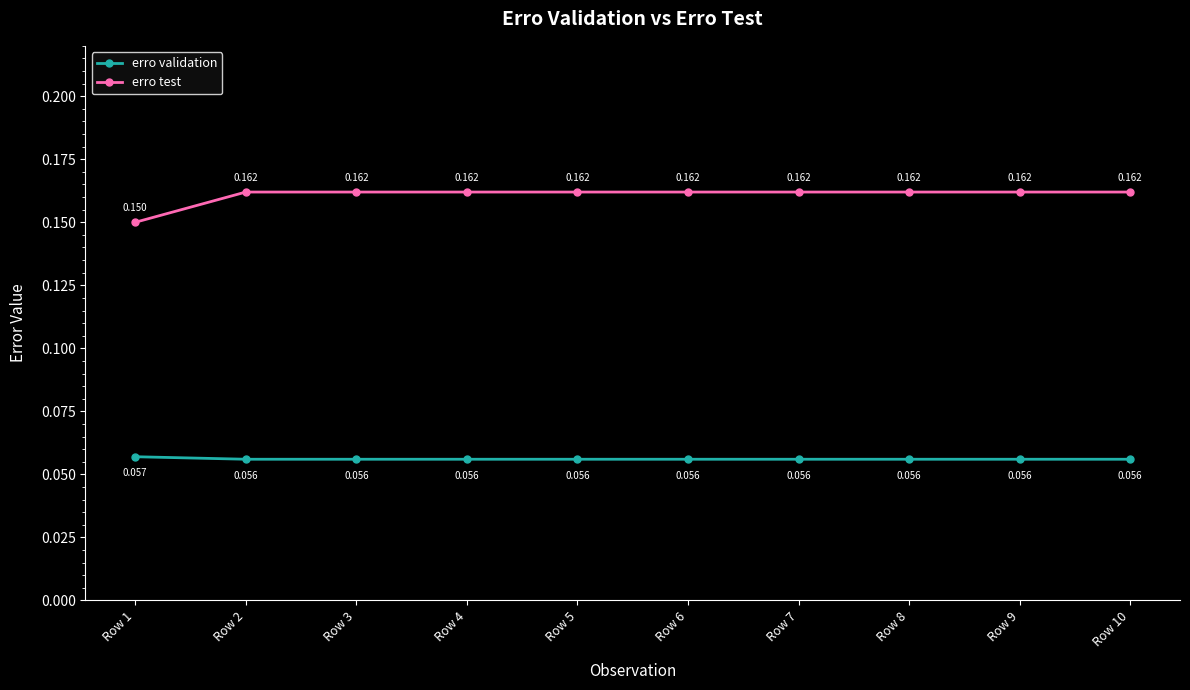

Which series has the largest total across all categories?

erro test